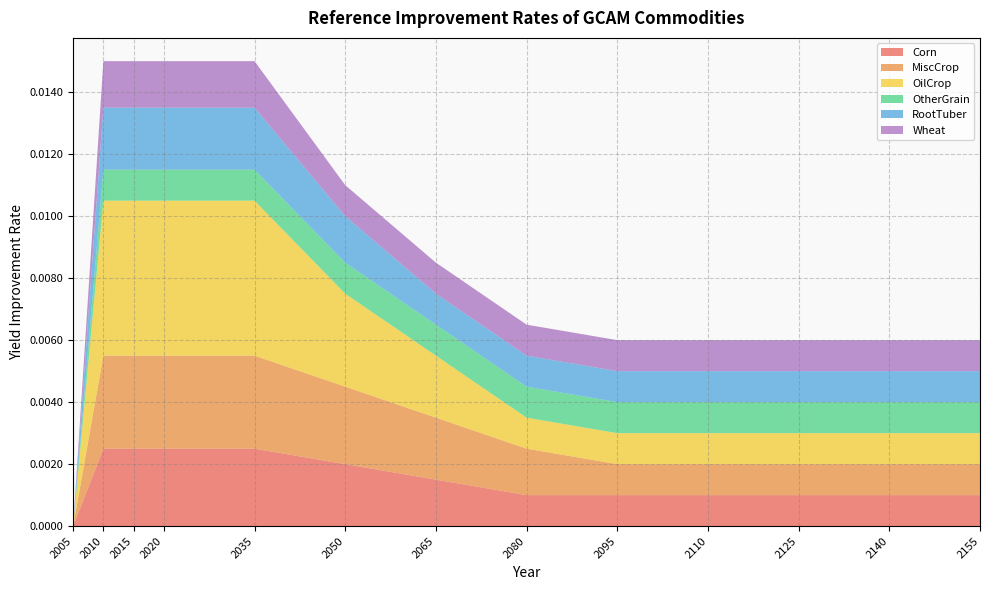

At which label does Corn reach its minimum?

2005